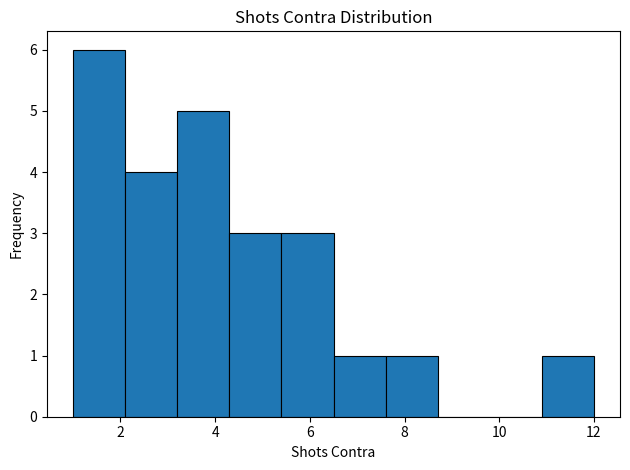

How tall is the bar that spans 5.4 to 6.5 on the x-axis? Neither the bar edges nor the heights are printed on the chart, so give them approximately, as read against the axes.

3